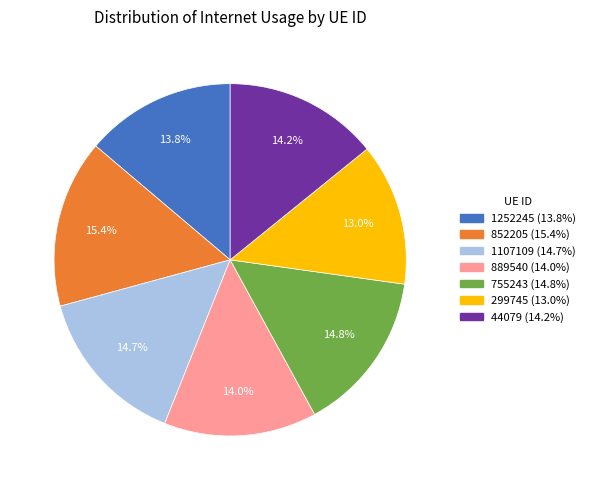

To the nearest percent, what is the average slice percentage?

14%